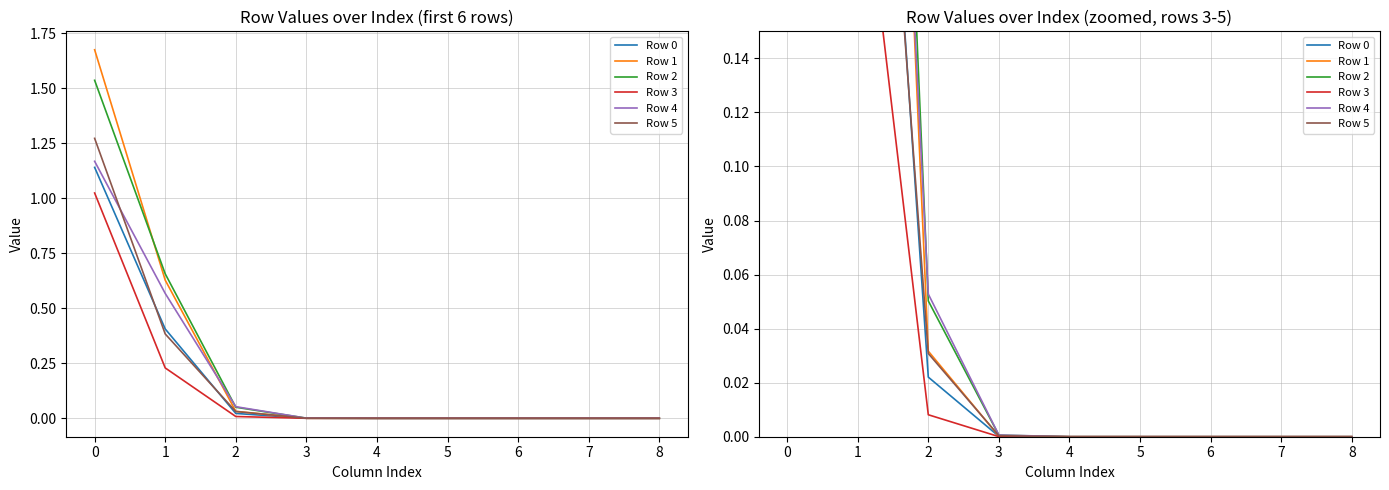

The value of Row 3 at 2 is 0.0. True or false?

True